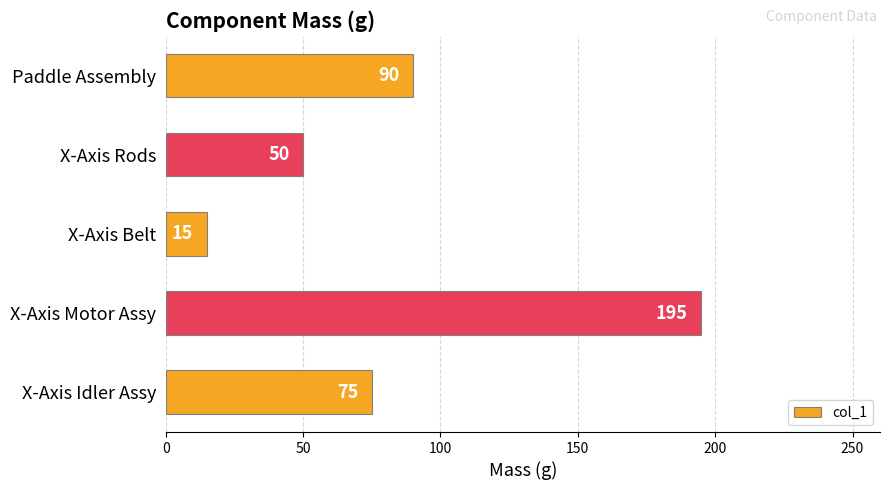

What is the maximum value shown in the chart?

195